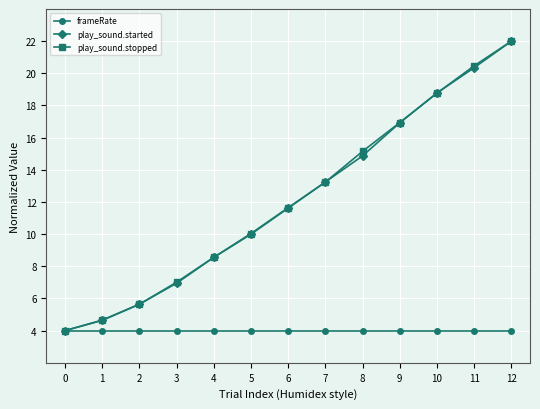

At which label is play_sound.stopped closest to 13?

7